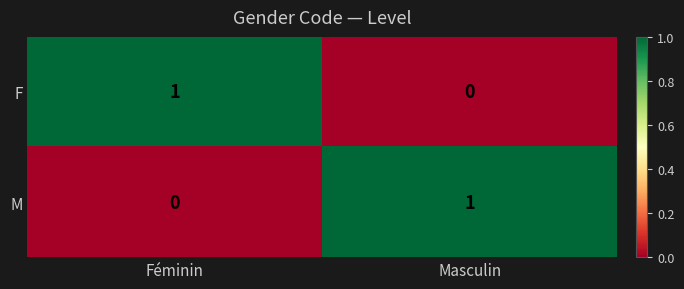

At Féminin, list the series in order from largest to smallest.

F, M